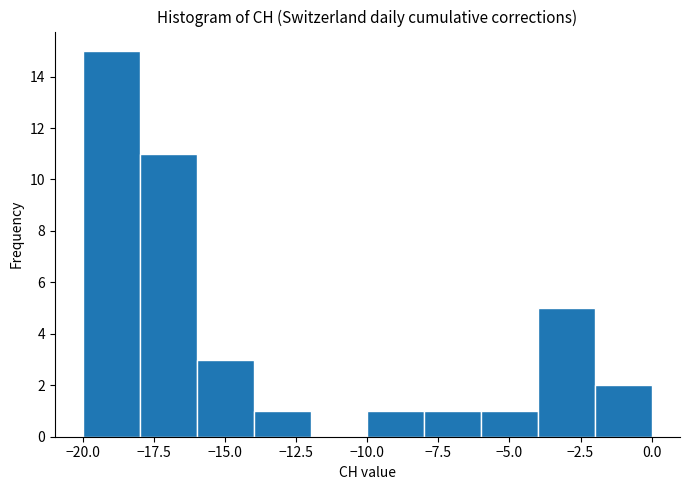

How tall is the bar that spans -4 to -2 on the x-axis? The values are not printed on the chart, so give them approximately, as read against the axis.

5